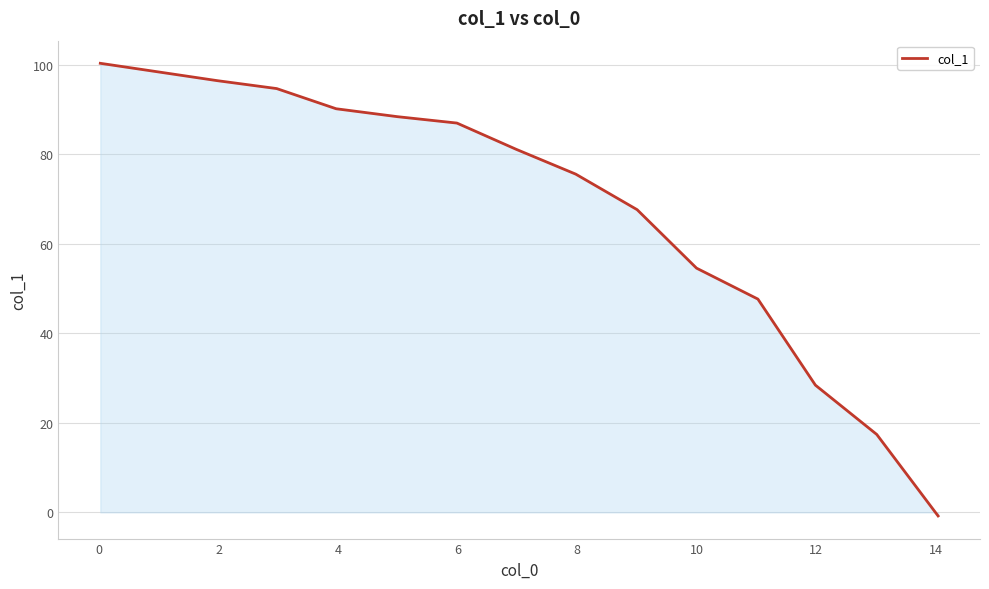

What is the difference between the maximum and minimum values?

101.1